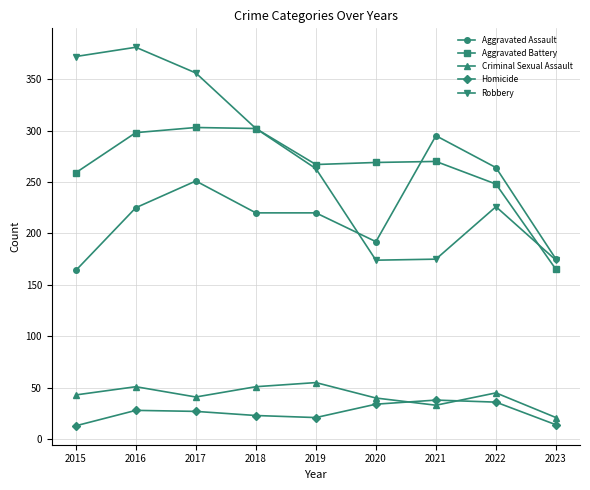

How many series are shown in this chart?

5